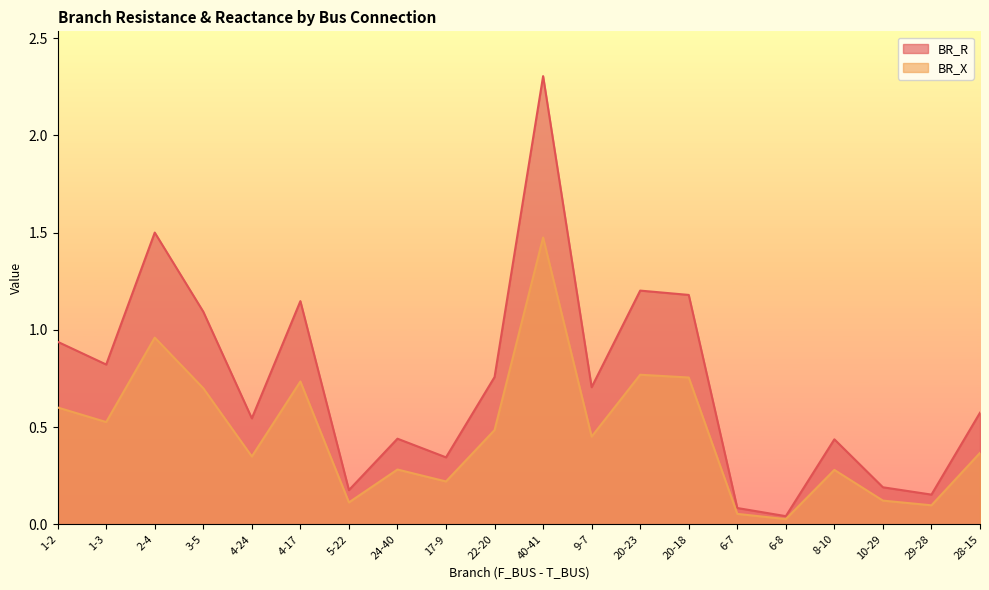

Reading left to right, what are all the values shown in this chart?

BR_R: 0.9	0.8	1.5	1.1	0.5	1.1	0.2	0.4	0.3	0.8	2.3	0.7	1.2	1.2	0.1	0.0	0.4	0.2	0.2	0.6
BR_X: 0.6	0.5	1.0	0.7	0.3	0.7	0.1	0.3	0.2	0.5	1.5	0.5	0.8	0.8	0.1	0.0	0.3	0.1	0.1	0.4